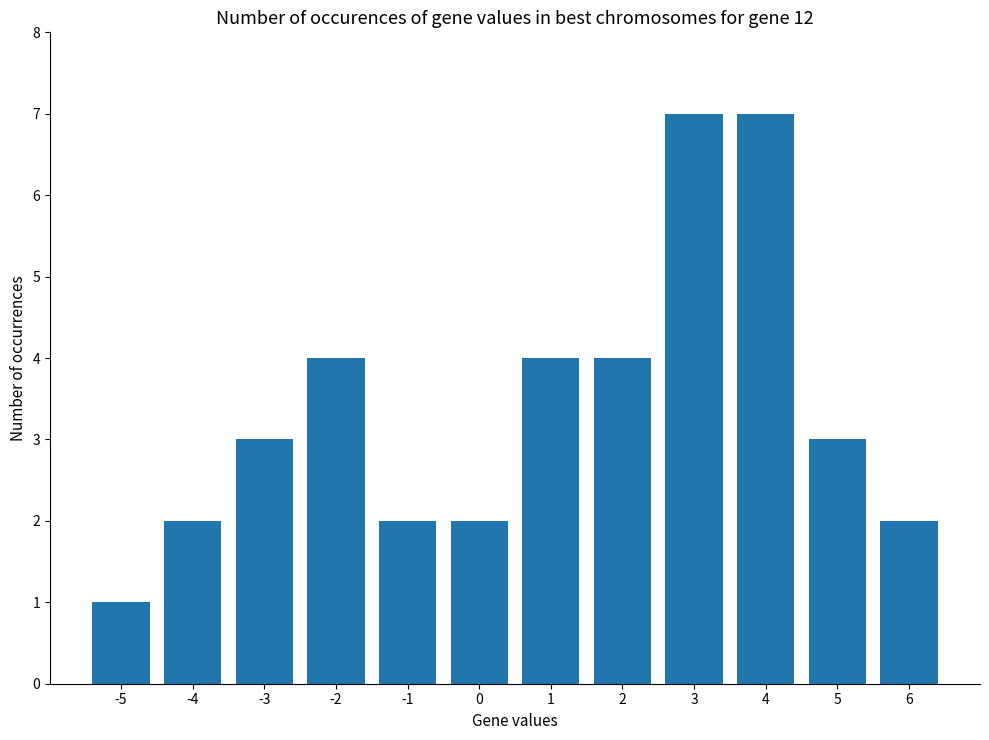

What is the value of the 12th bar from the left?

2